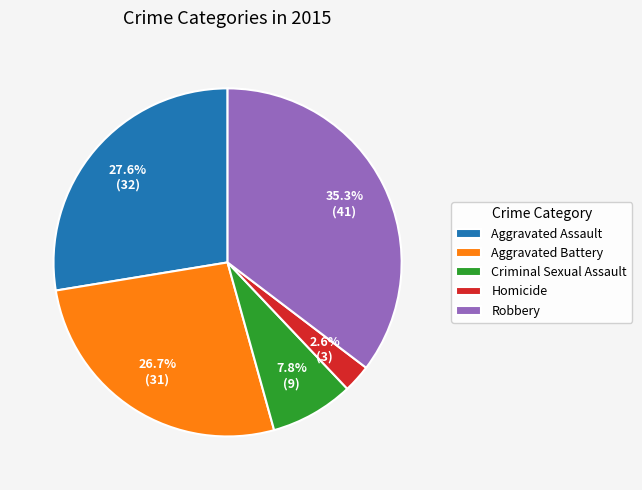

To the nearest percent, what is the difference between the largest and smallest slice percentages?

33%